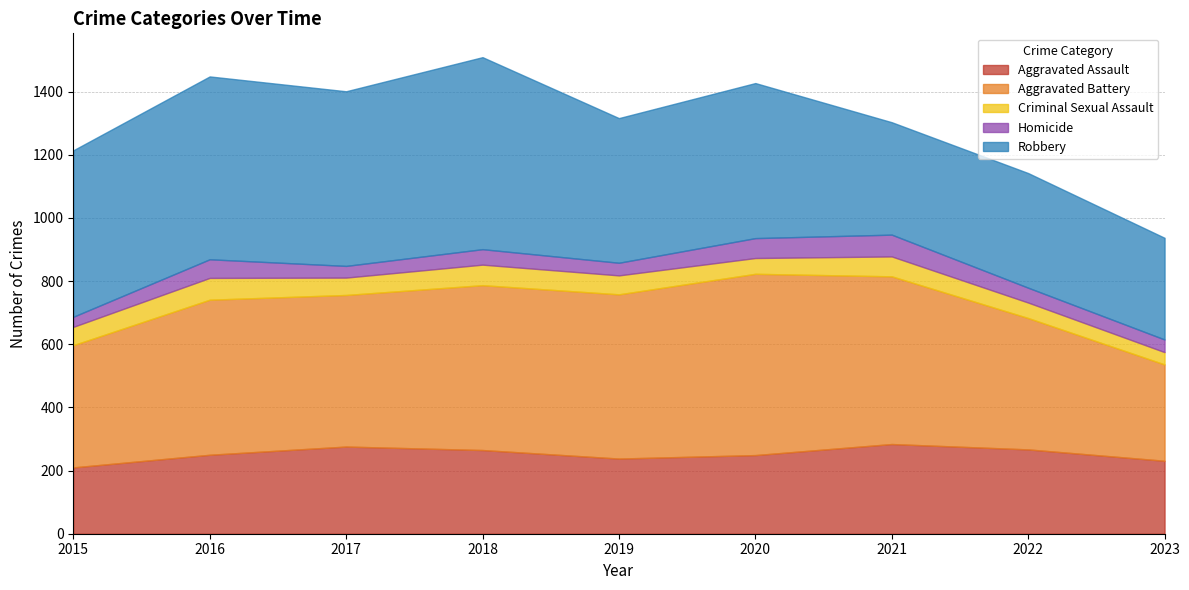

What is the total value across all series at 2021?

1303